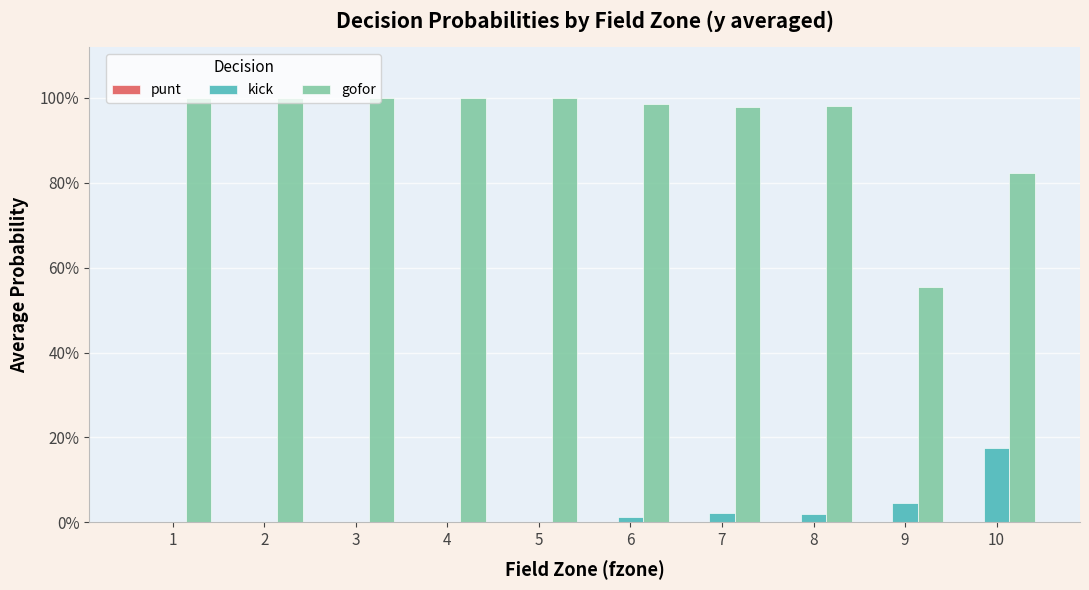

Reading left to right, transcribe all the data shown in this chart.

punt: 0.0	0.0	0.0	0.0	0.0	0.0	0.0	0.0	0.0	0.0
kick: 0.0	0.0	0.0	0.0	0.0	0.0	0.0	0.0	0.0	0.2
gofor: 1.0	1.0	1.0	1.0	1.0	1.0	1.0	1.0	0.6	0.8